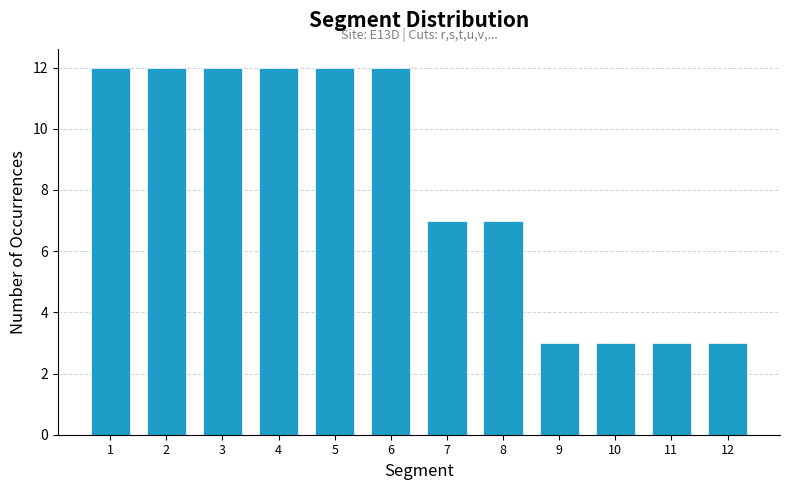

Reading left to right, list all the values displayed in this chart.

12	12	12	12	12	12	7	7	3	3	3	3